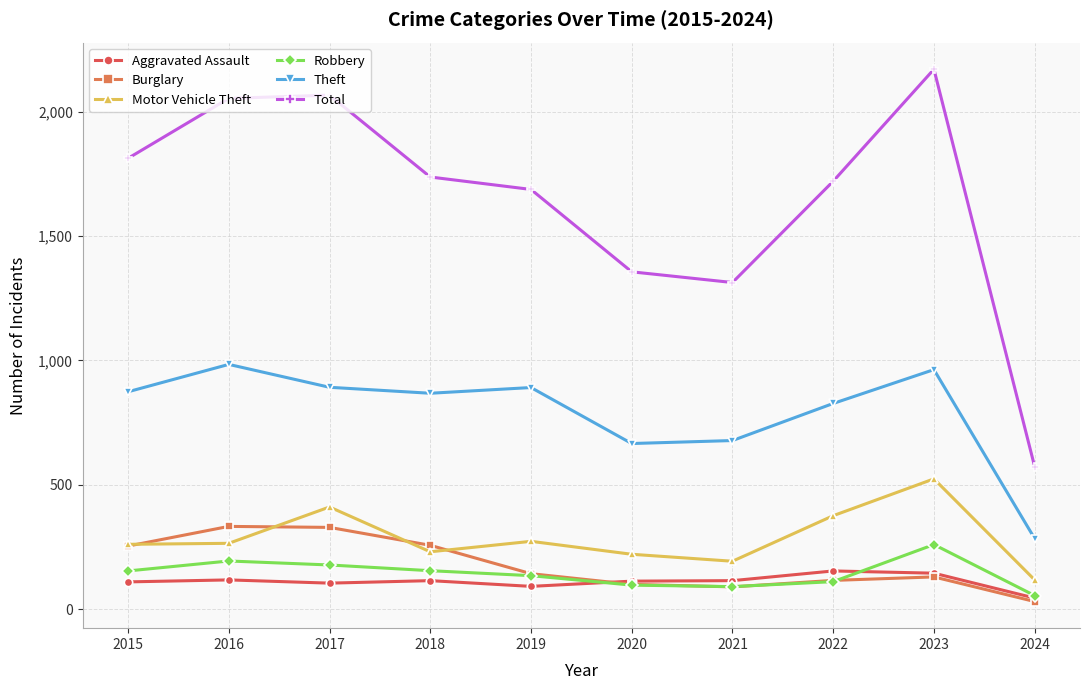

Between 2017 and 2019, which series saw the biggest shift?

Total